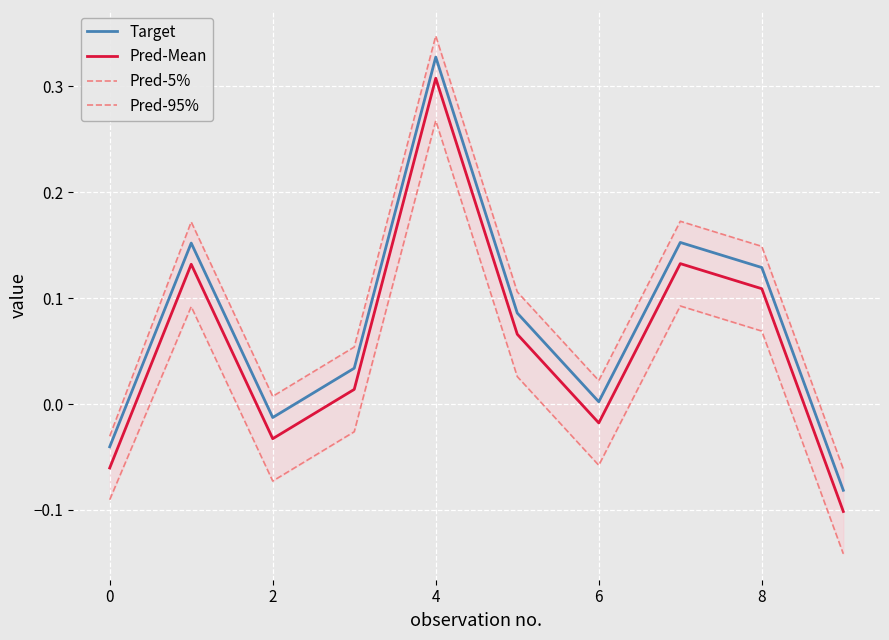

True or false: Target and Pred-5% cross at least once.

False